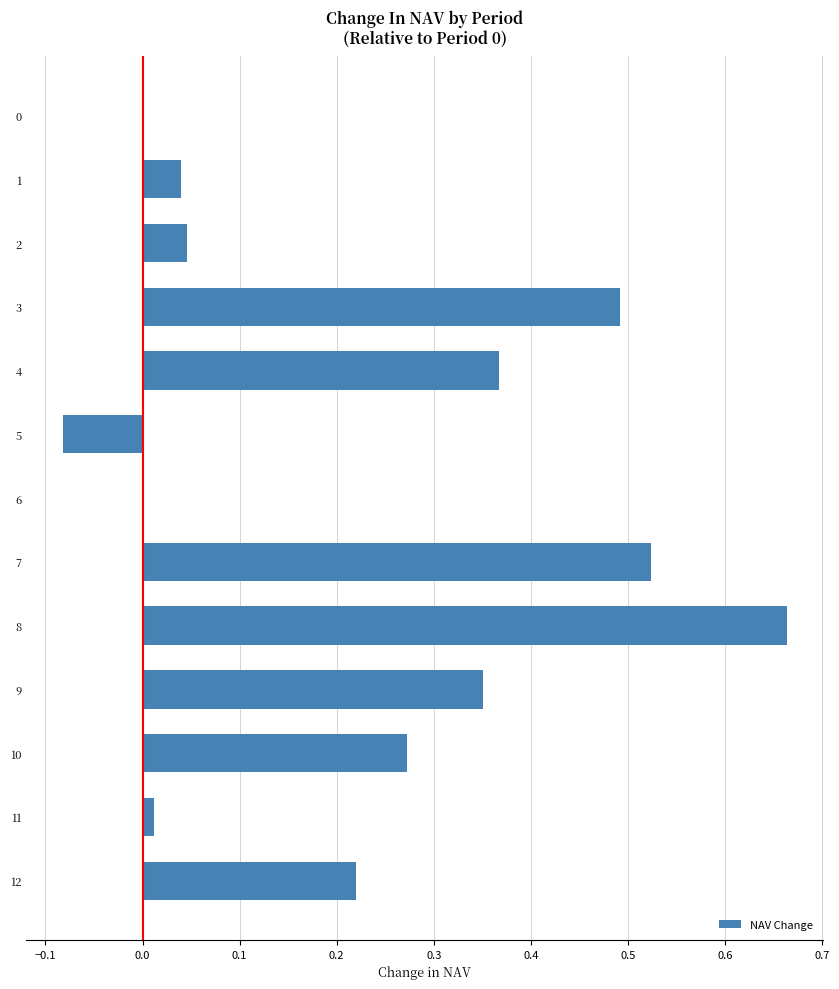

Which category has the highest value across all series?

8